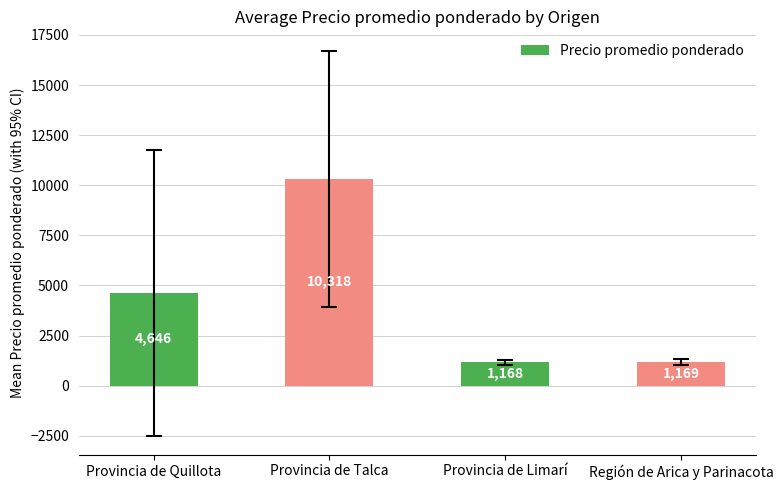

The chart shows a value of 10317.6 at Provincia de Talca. True or false?

True